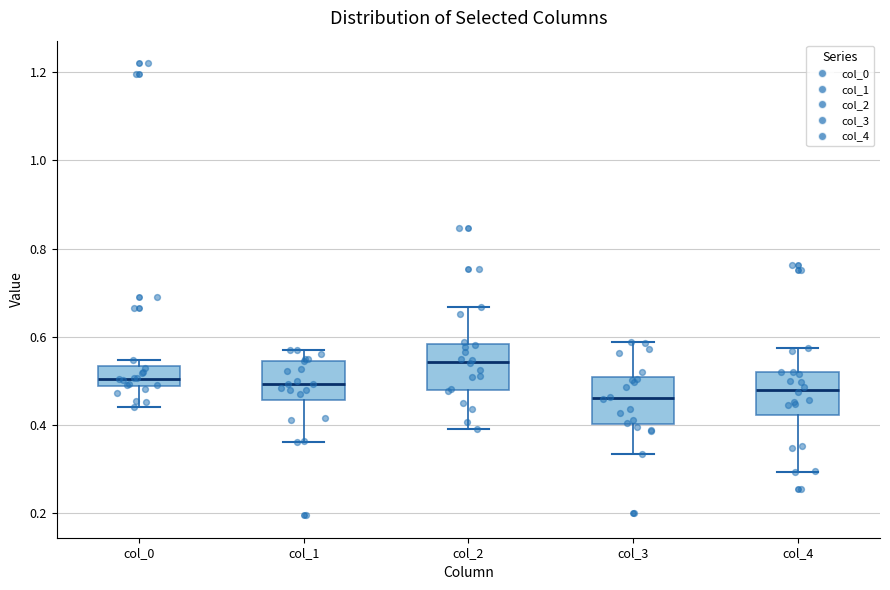

Reading left to right, read every box against the y-axis: the position of its median line, the range the box covers, and the ends of its whiskers. The values are not printed on the chart, so give them approximately, as read against the axis.

col_0: median 0.50, box 0.48 to 0.54, whiskers 0.44 to 0.54 (just above the box's upper edge)
col_1: median 0.50, box 0.46 to 0.54, whiskers 0.36 to 0.56
col_2: median 0.54, box 0.48 to 0.58, whiskers 0.40 to 0.66
col_3: median 0.46, box 0.40 to 0.50, whiskers 0.34 to 0.58
col_4: median 0.48, box 0.42 to 0.52, whiskers 0.30 to 0.58